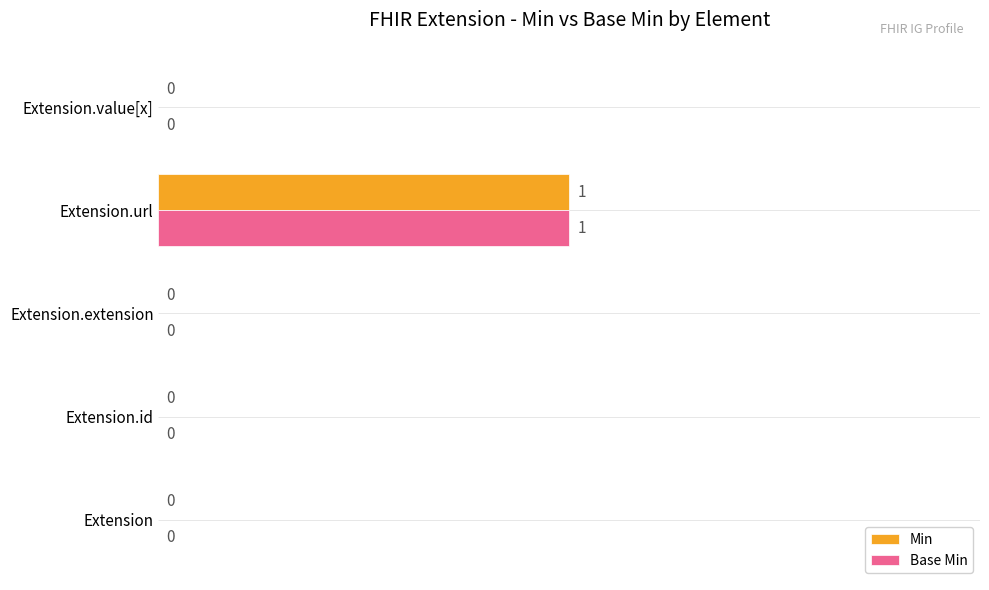

Is the value of Base Min at Extension.url greater than the value of Min at Extension.extension?

Yes